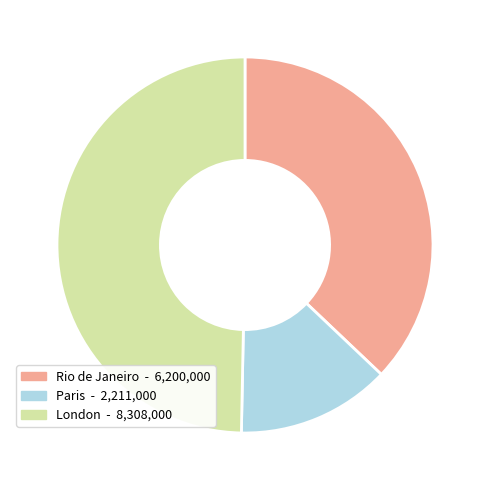

Rank the categories by value from highest to lowest.

London, Rio de Janeiro, Paris